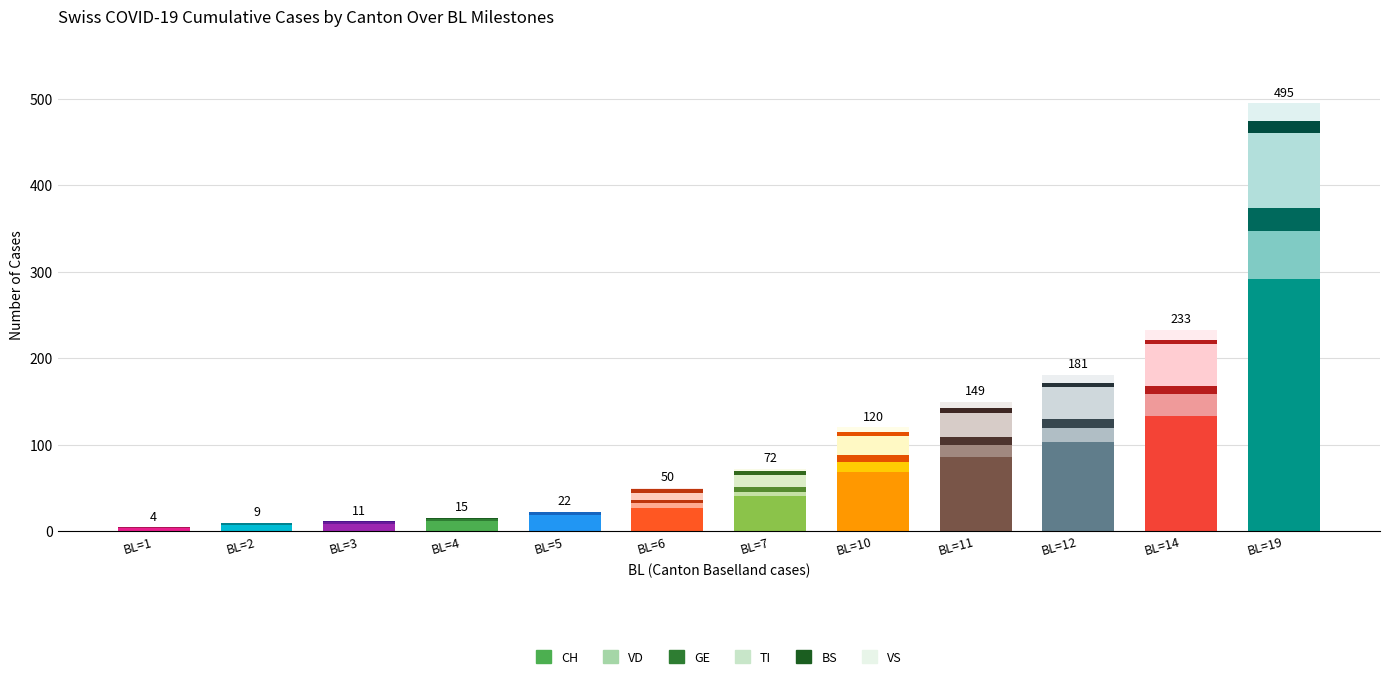

How many distinct data groups are displayed?

6